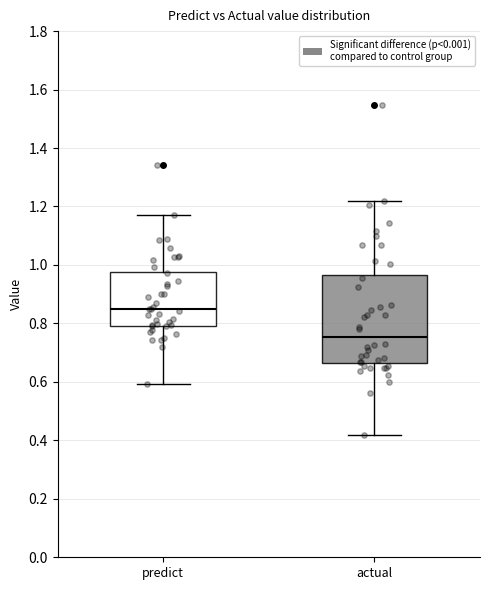

Reading left to right, transcribe this box plot: for each box, give where its median line is, the range the box spans, and where its two whiskers end, as read against the y-axis. The values are not printed on the chart, so give them approximately, as read against the axis.

predict: median 0.84, box 0.80 to 0.98, whiskers 0.60 to 1.18
actual: median 0.76, box 0.66 to 0.96, whiskers 0.42 to 1.22